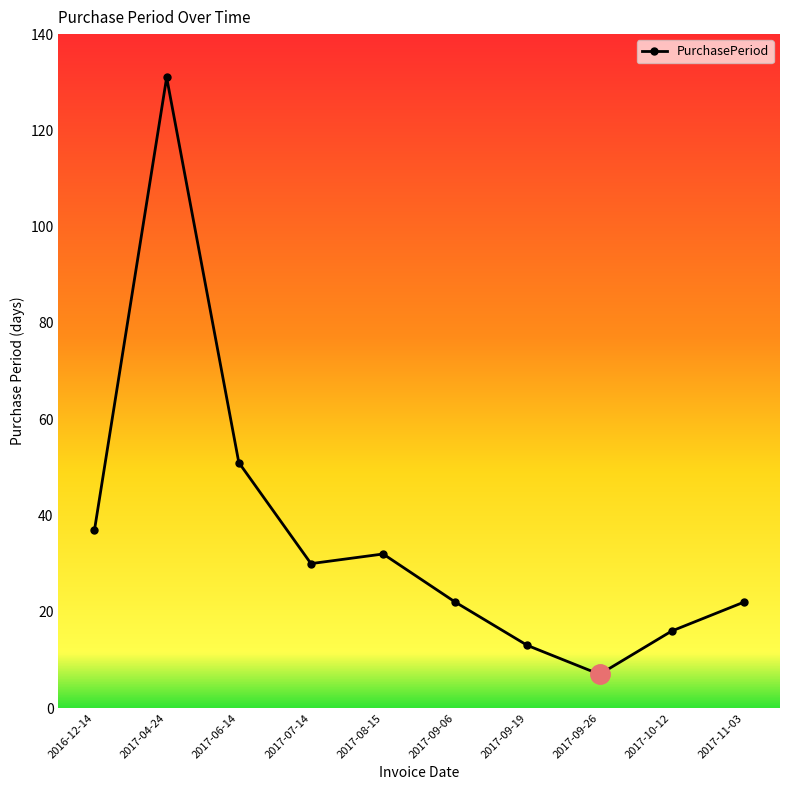

What is the label of the 8th point from the left?

2017-09-26